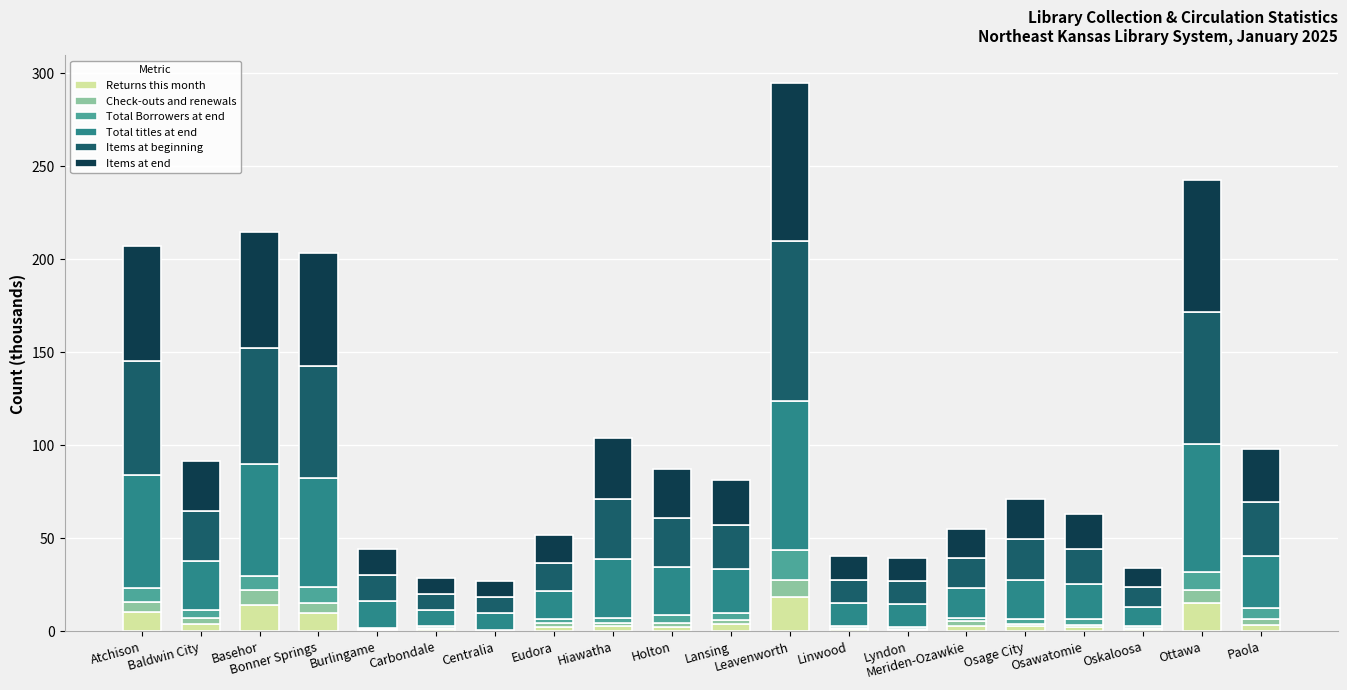

What is the sum of all Returns this month values?

101.8